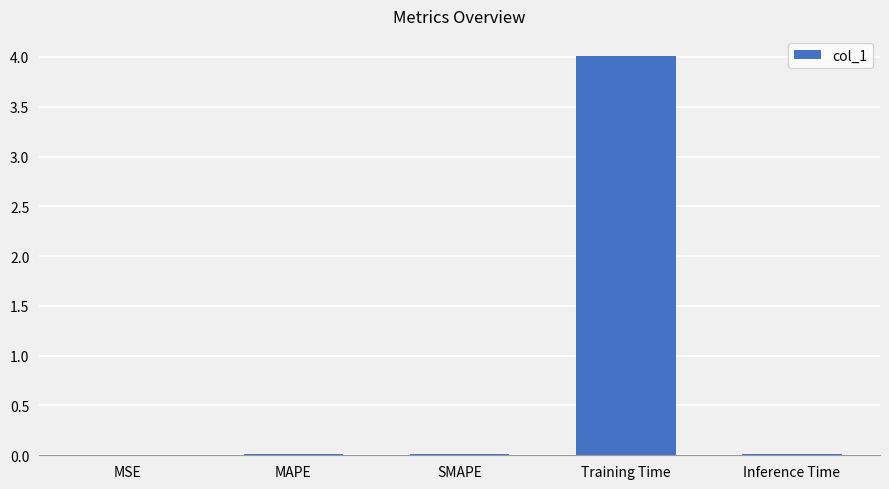

What is the change in value from MAPE to Training Time?

+4.0